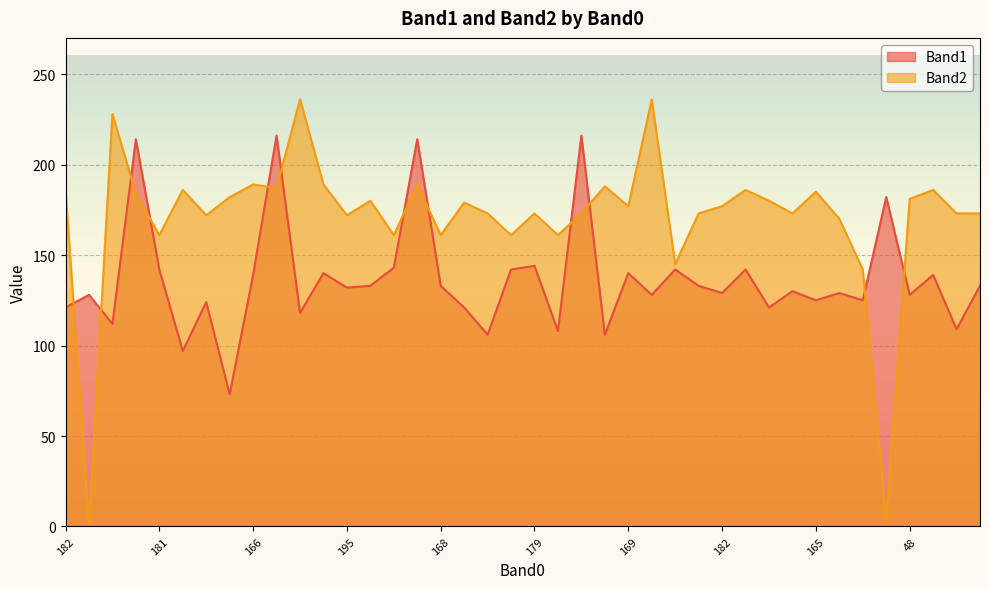

Reading left to right, list all the values displayed in this chart.

Band1: 121	128	112	214	142	97	124	73	139	216	118	140	132	133	143	214	133	121	106	142	144	108	216	106	140	128	142	133	129	142	121	130	125	129	125	182	128	139	109	133
Band2: 186	1	228	184	161	186	172	182	189	187	236	189	172	180	161	189	161	179	173	161	173	161	173	188	177	236	145	173	177	186	180	173	185	170	142	3	181	186	173	173